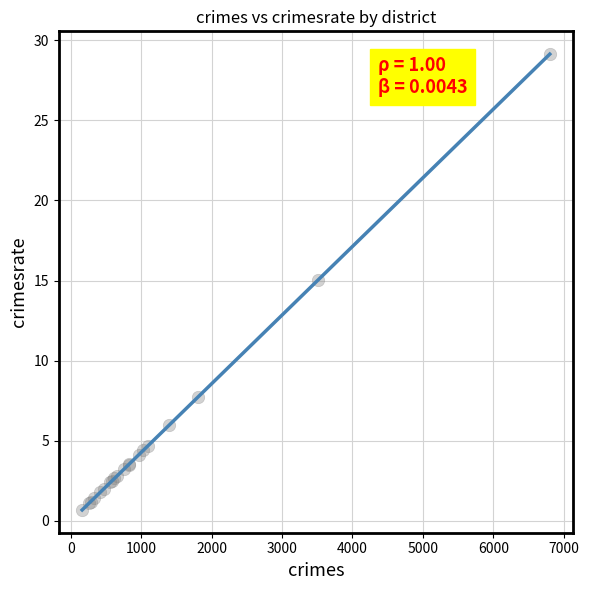

What Y value in the scatter plot is closest to 14?

15.0